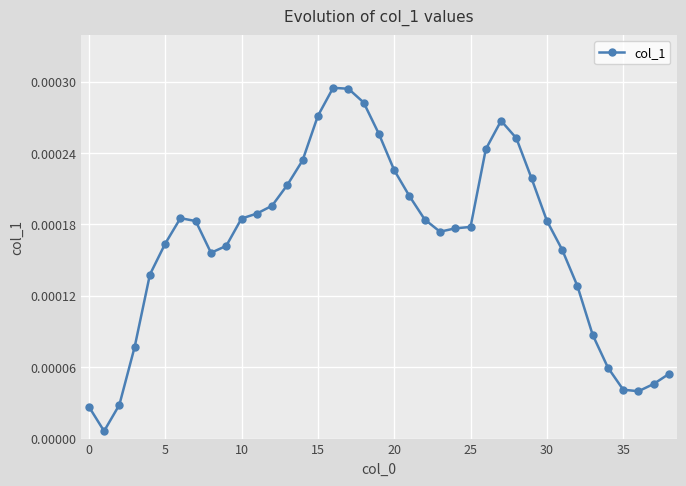

What is the label of the 19th point from the left?

18